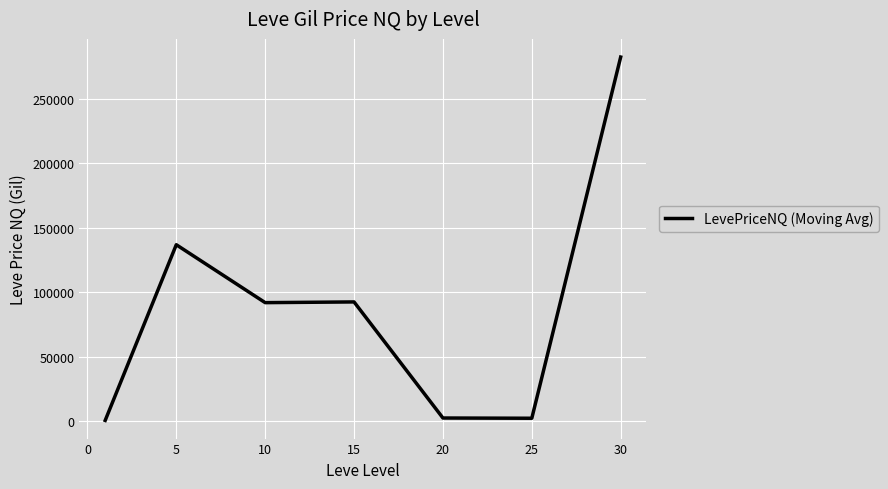

What is the sum of all values?

608521.6